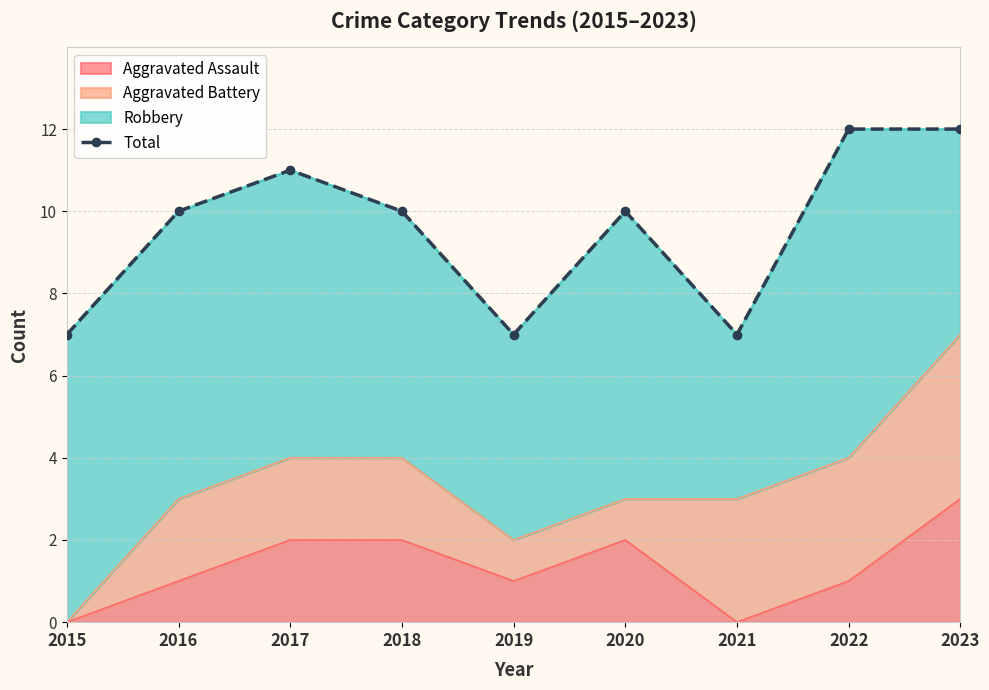

At which label does the data first exceed 10?

2017